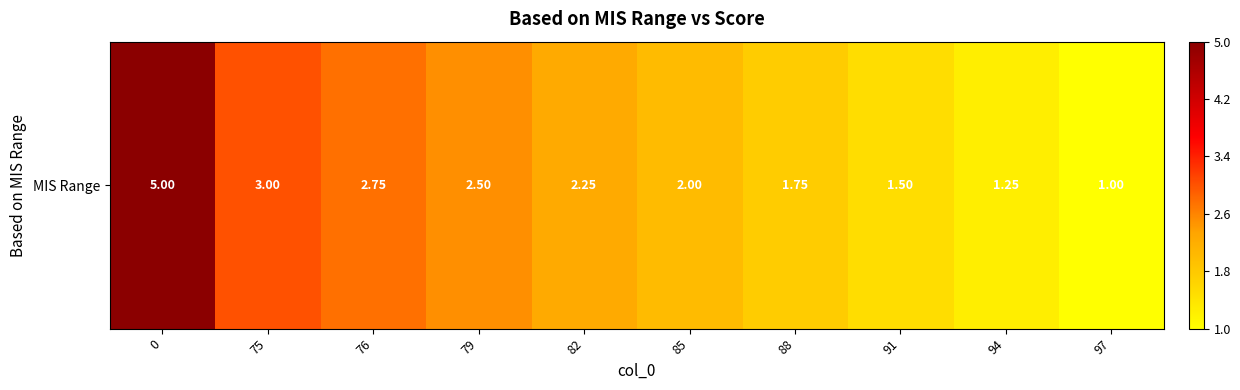

Approximately how many times larger is the value at 97 compared to 82?

0.4